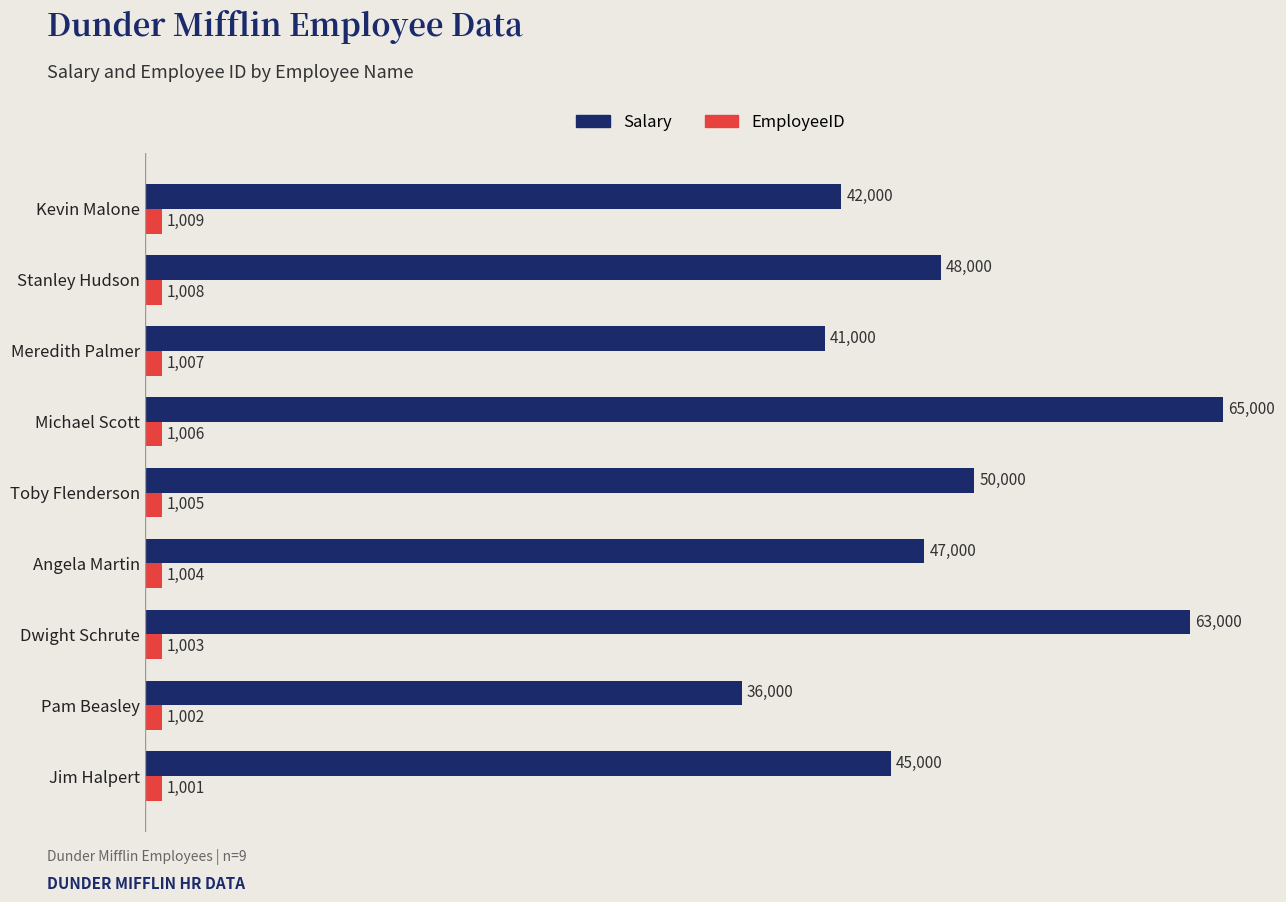

Is it true that Salary equals 28293 at Meredith Palmer?

False